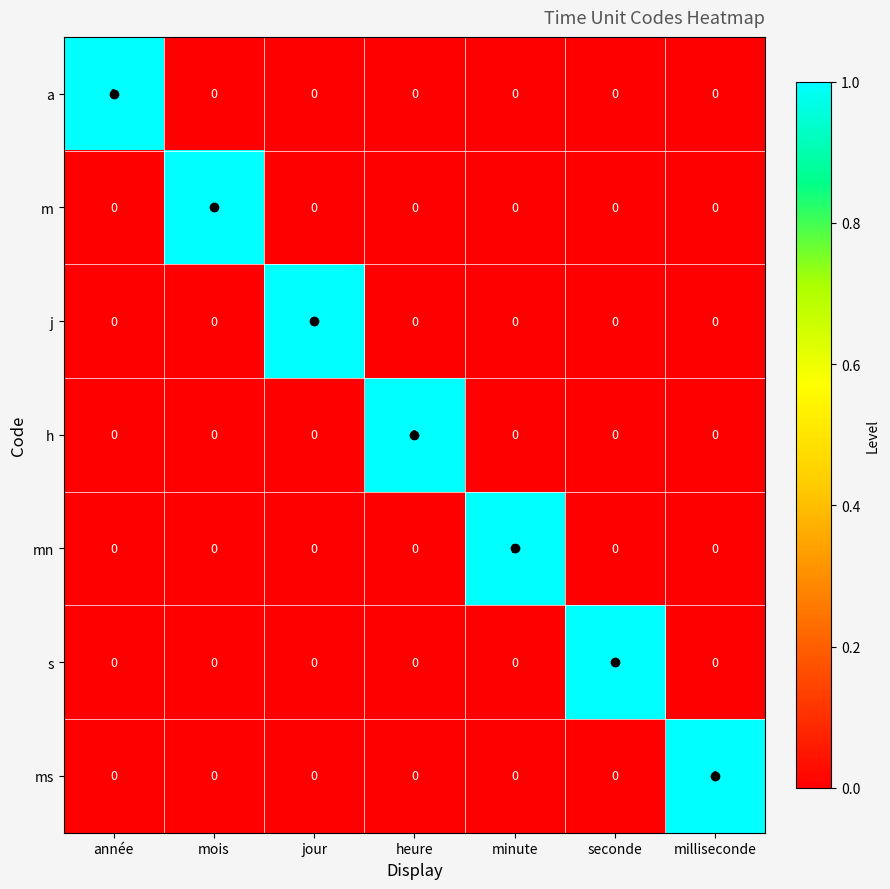

What is the spread (max minus min) of values at seconde?

1